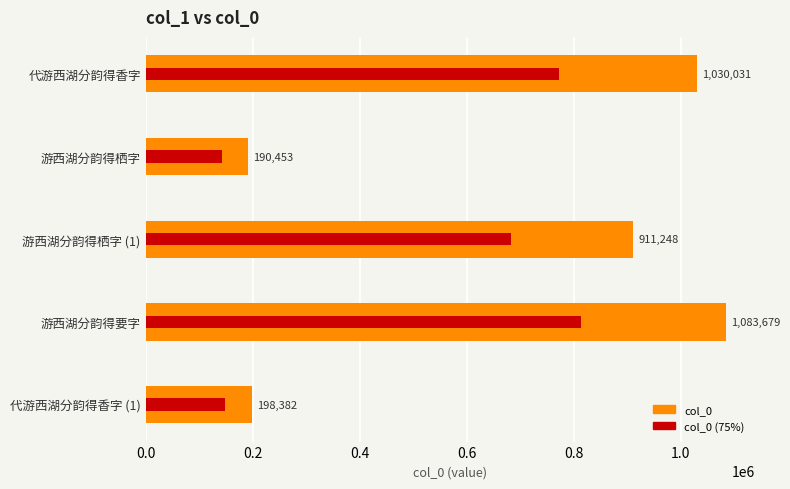

Reading left to right, extract all data points from this chart.

1030031	190453	911248	1083679	198382